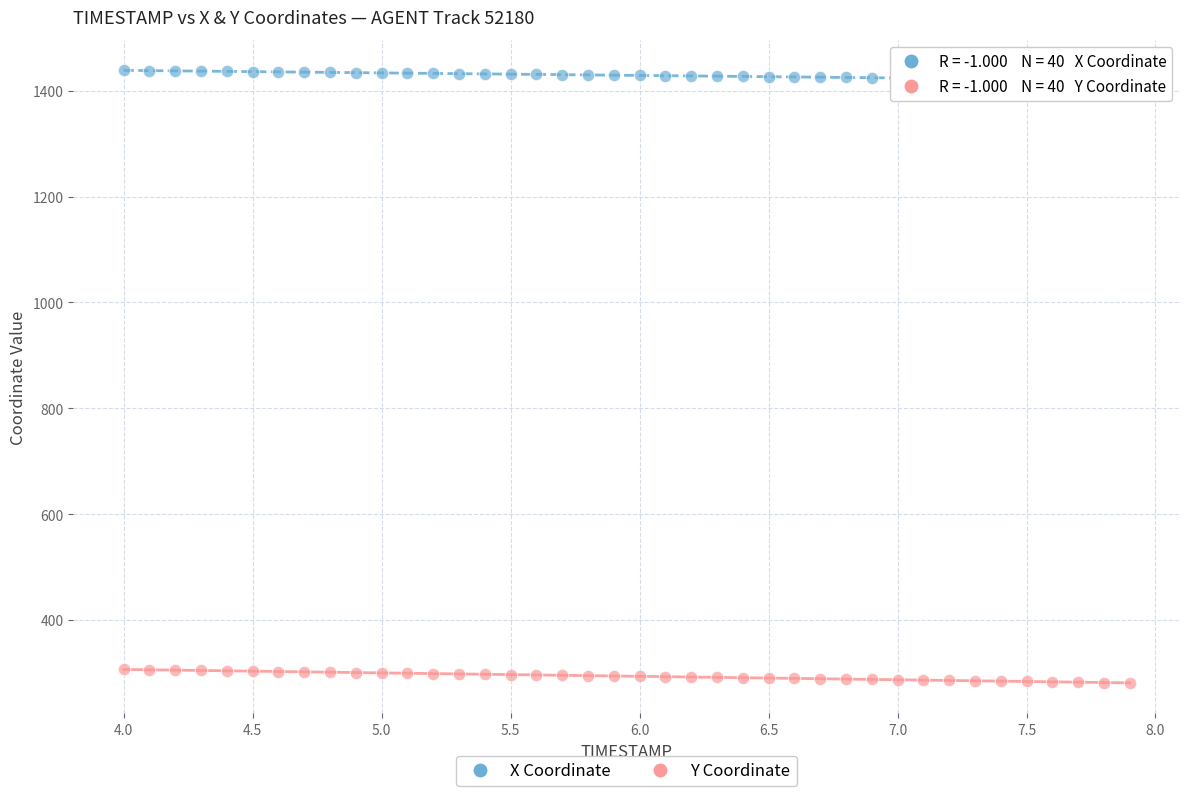

What are all the series names shown in the legend?

X Coordinate, Y Coordinate